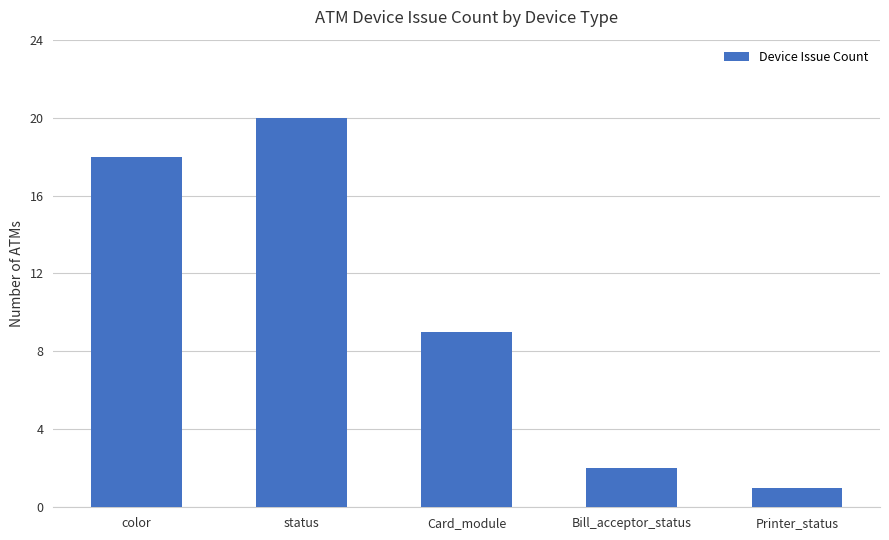

At which label is the value closest to 10?

Card_module